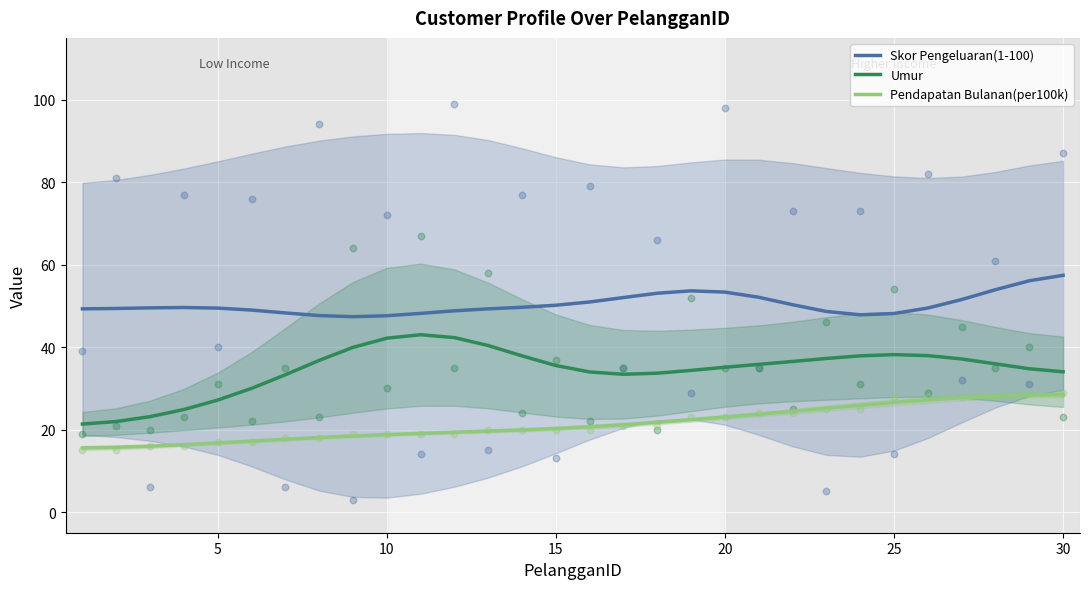

The Skor Pengeluaran(1-100) series shows 65.2 at 25. True or false?

False